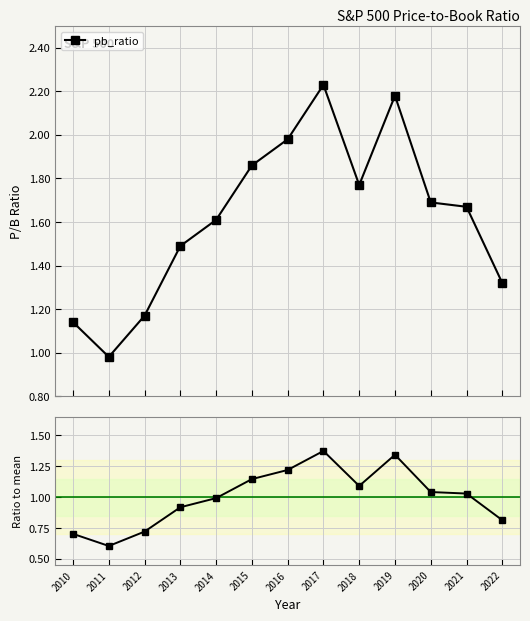

How many lines are shown in the chart?

2